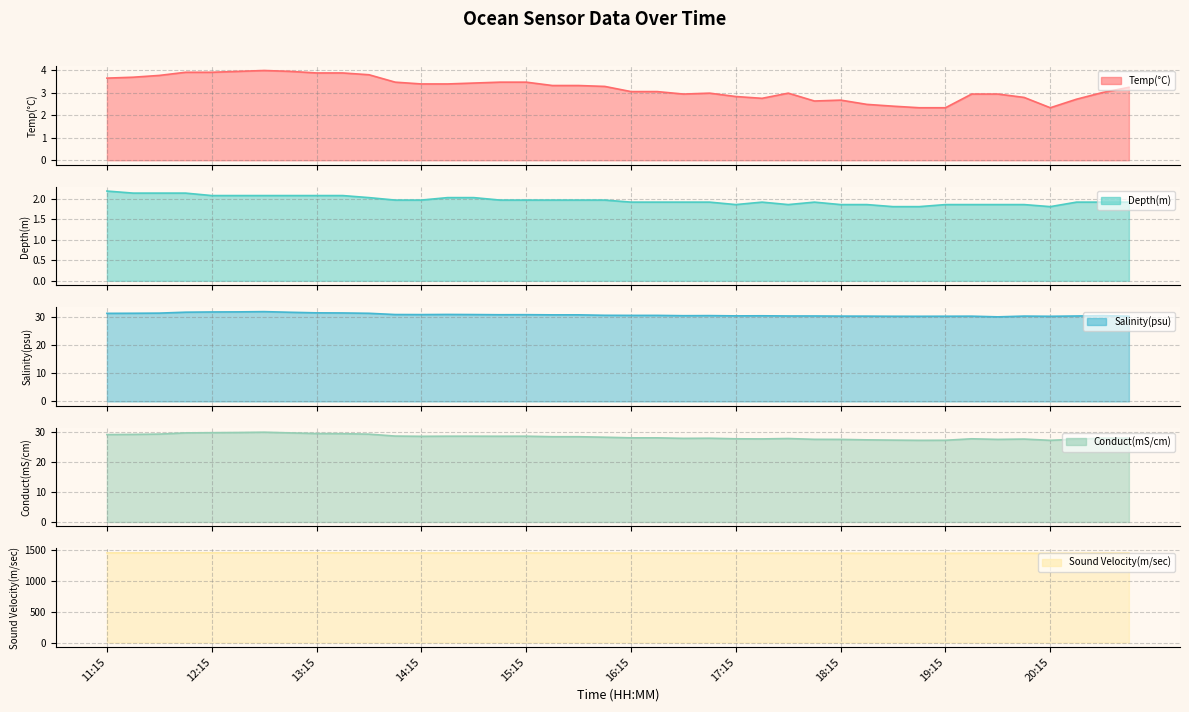

What is the label of the 13th point from the left?

14:15